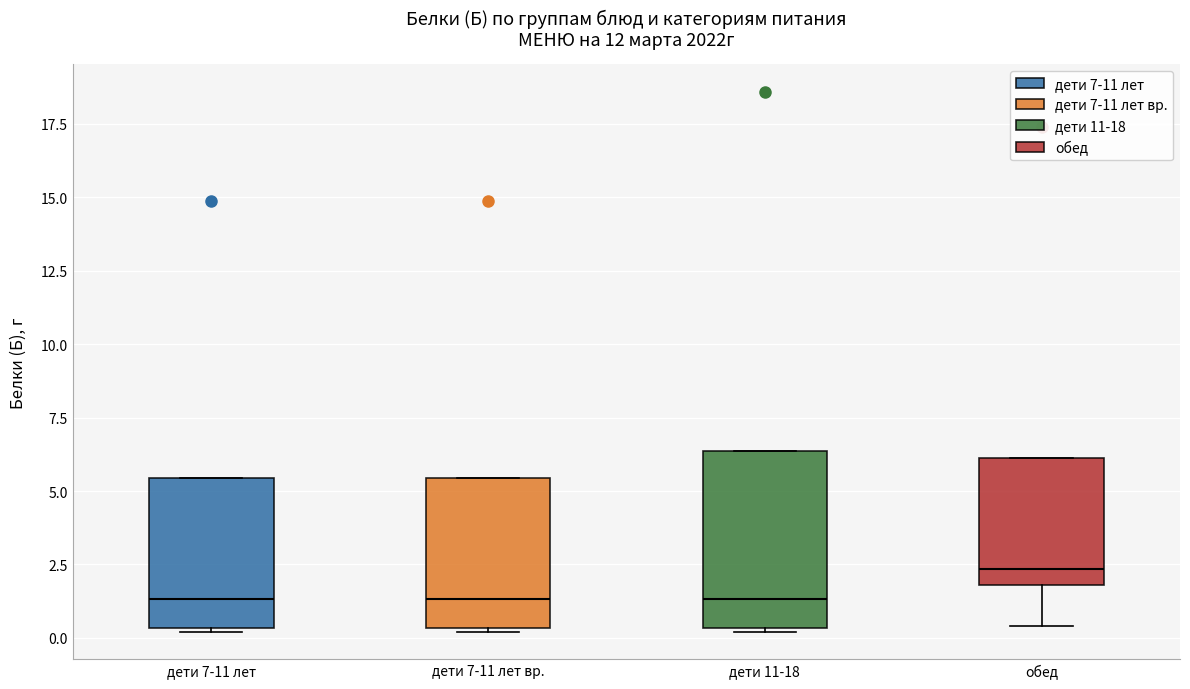

Reading left to right, read every box against the y-axis: the position of its median line, the range the box covers, and the ends of its whiskers. The values are not printed on the chart, so give them approximately, as read against the axis.

дети 7-11 лет: median 1.5, box 0.5 to 5.5, whiskers 0.0 to 5.5
дети 7-11 лет вр.: median 1.5, box 0.5 to 5.5, whiskers 0.0 to 5.5
дети 11-18: median 1.5, box 0.5 to 6.5, whiskers 0.0 to 6.5
обед: median 2.5, box 2.0 to 6.0, whiskers 0.5 to 6.0